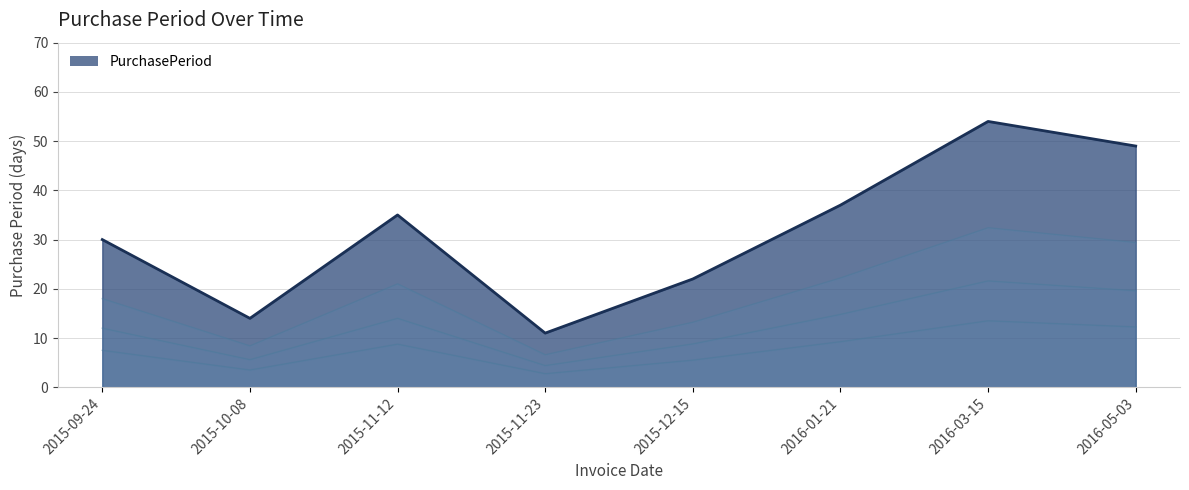

What is the ratio of the value at 2015-12-15 to the value at 2016-03-15?

0.4